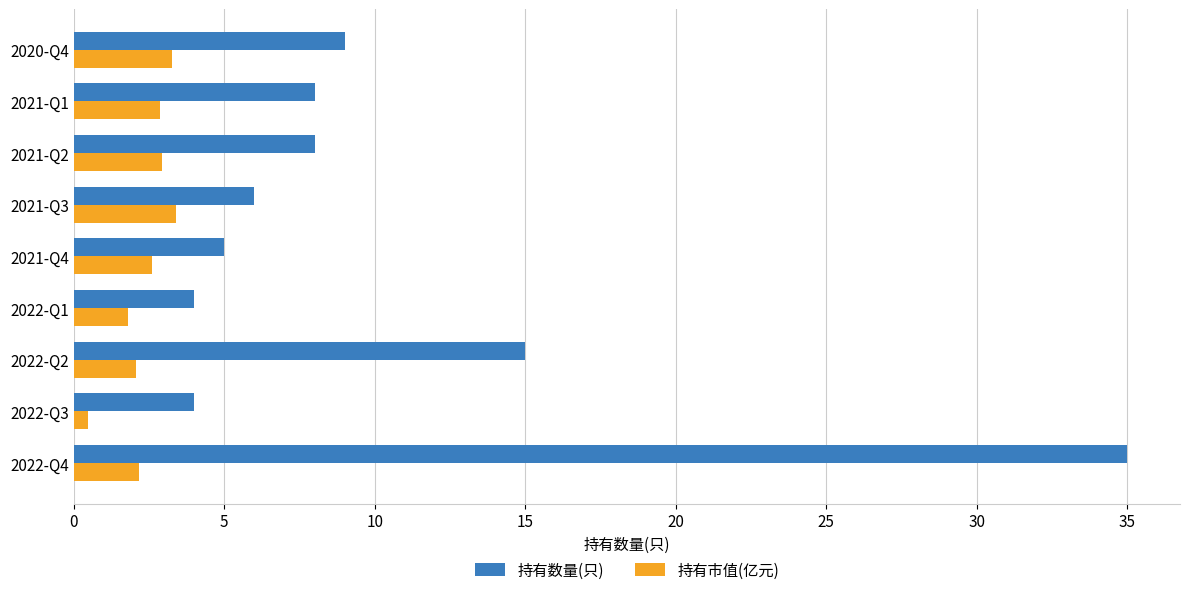

What is the total value across all series at 2021-Q2?

10.9